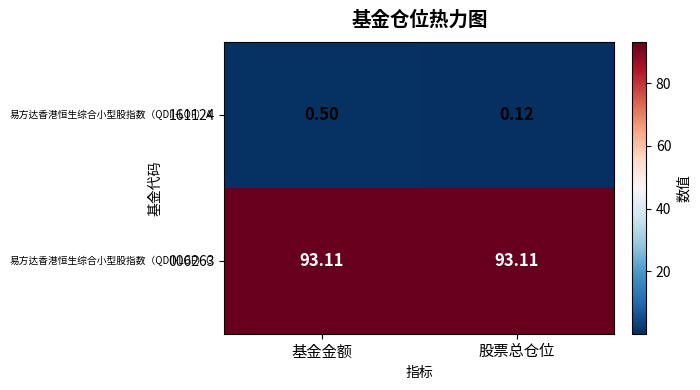

List the labels in order of 161124 value, largest first.

基金金额, 股票总仓位